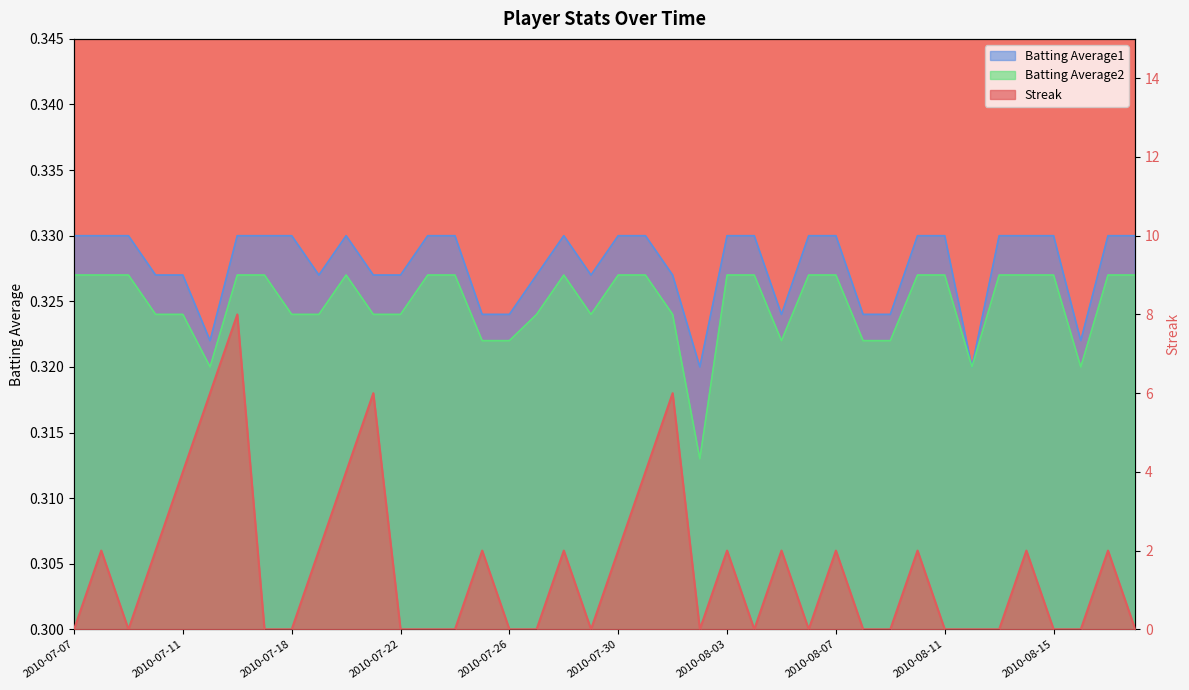

Does the chart display data point markers on the line(s)?

No